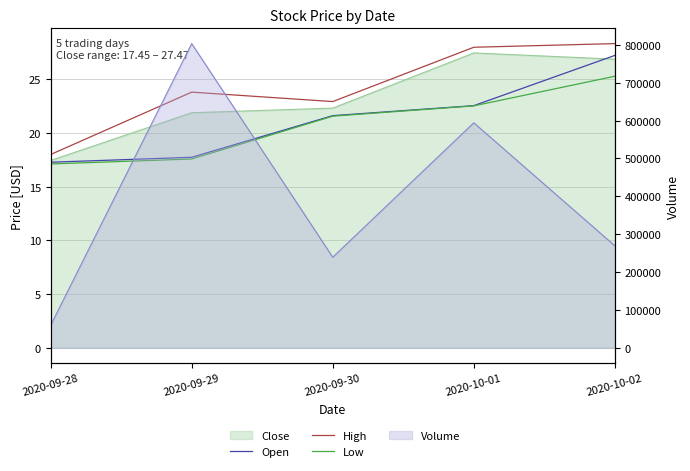

Does the chart display data point markers on the line(s)?

No